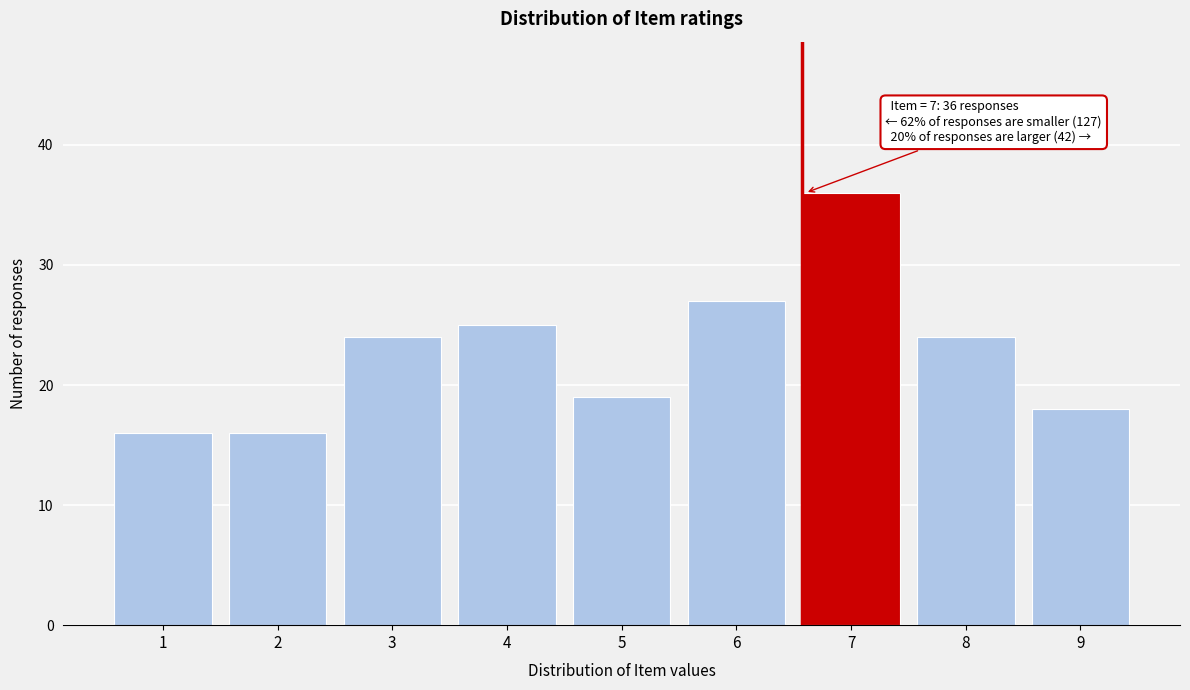

Reading left to right, what are all the values shown in this chart?

16	16	24	25	19	27	36	24	18